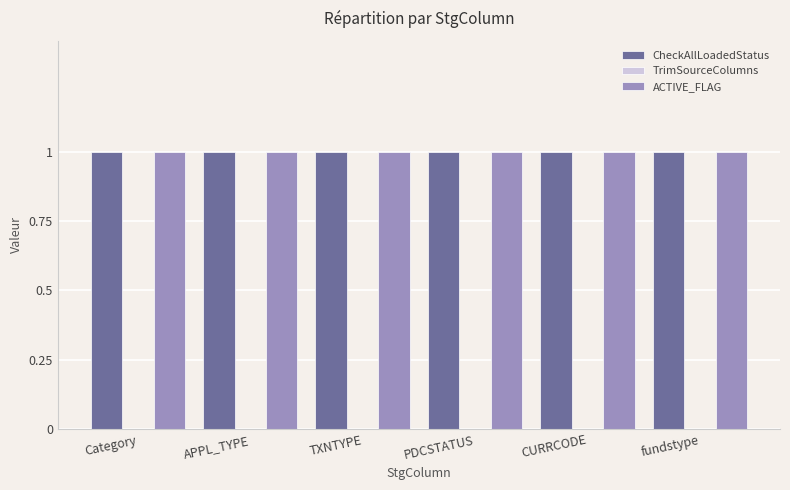

Which category has the lowest value across all series?

Category